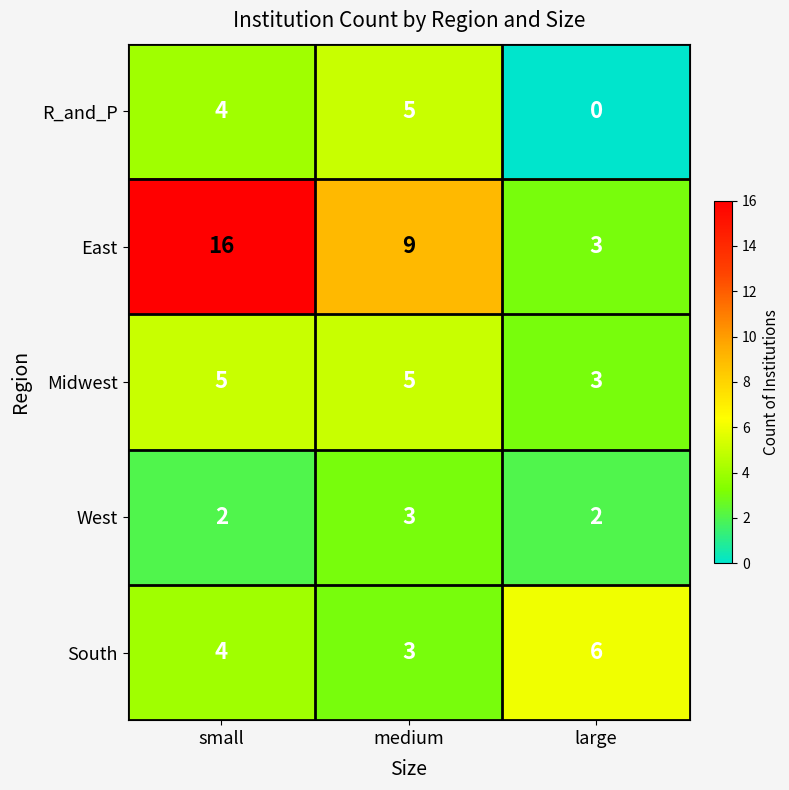

At which category is the sum across all series the highest?

small